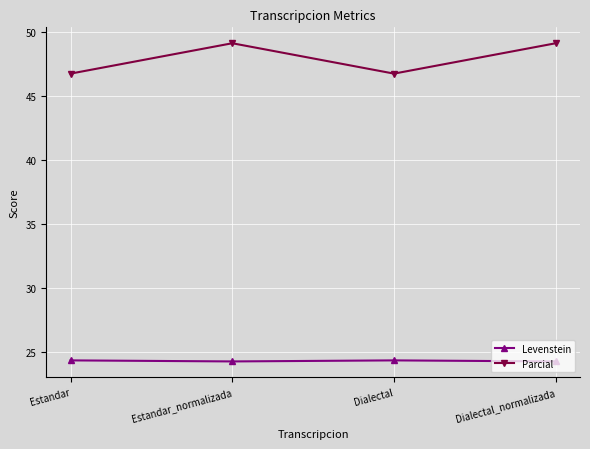

What is the difference between the maximum and minimum values in the Levenstein series?

0.1